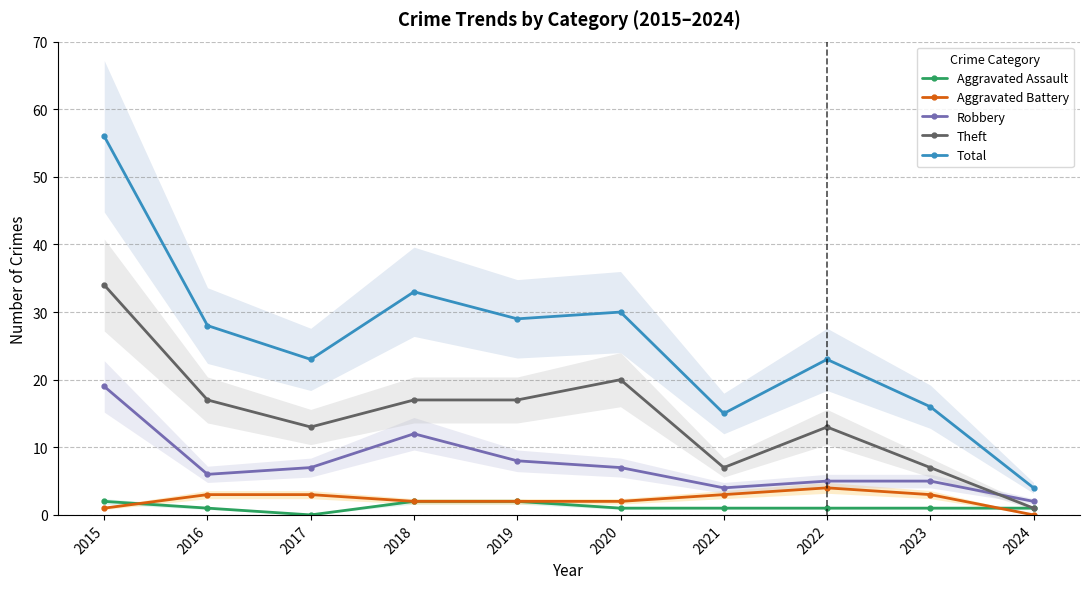

What are all the series names shown in the legend?

Aggravated Assault, Aggravated Battery, Robbery, Theft, Total